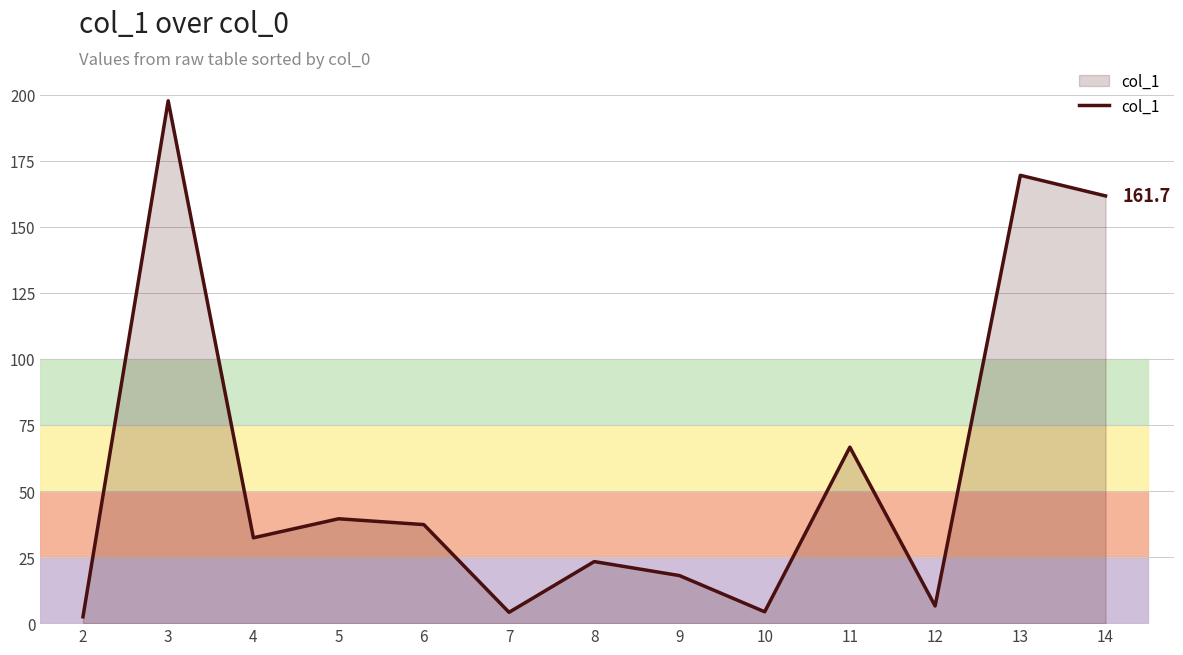

What is the sum of all values?

763.2